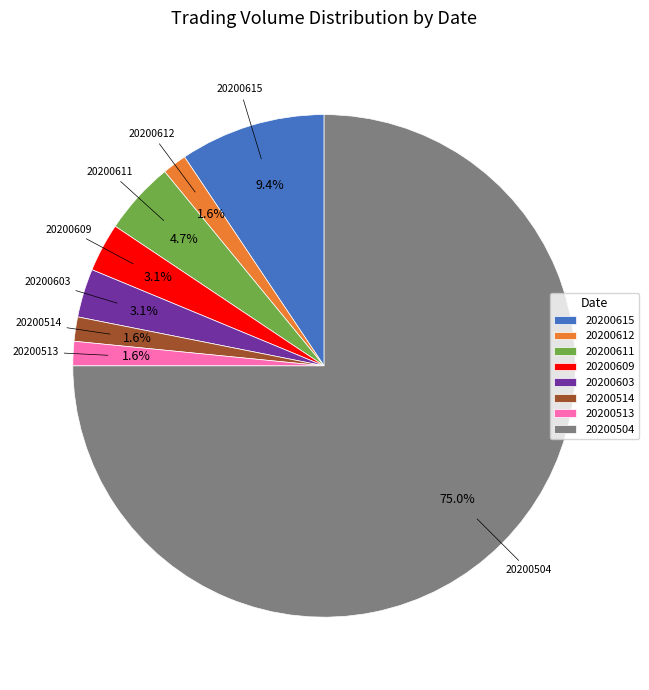

Is the sum of 20200514 and 20200611 greater than half?

No